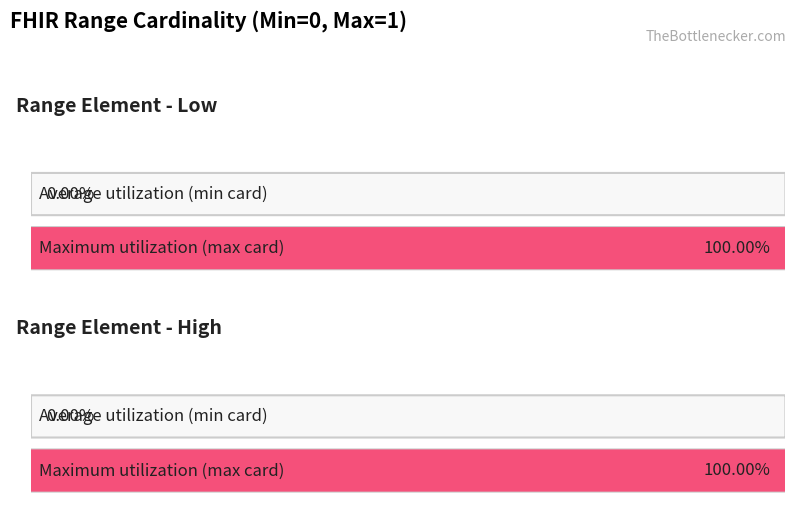

Is it true that Max Cardinality equals 1 at Range.high.unit?

True